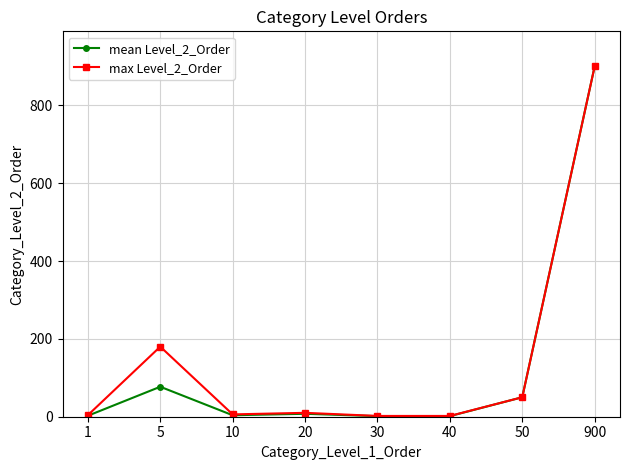

The max Level_2_Order series shows 50.0 at 50. True or false?

True